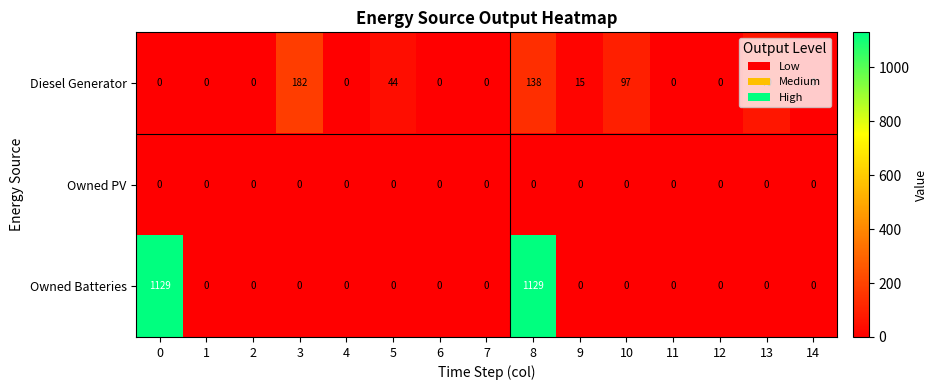

At which category is the sum across all series the highest?

8